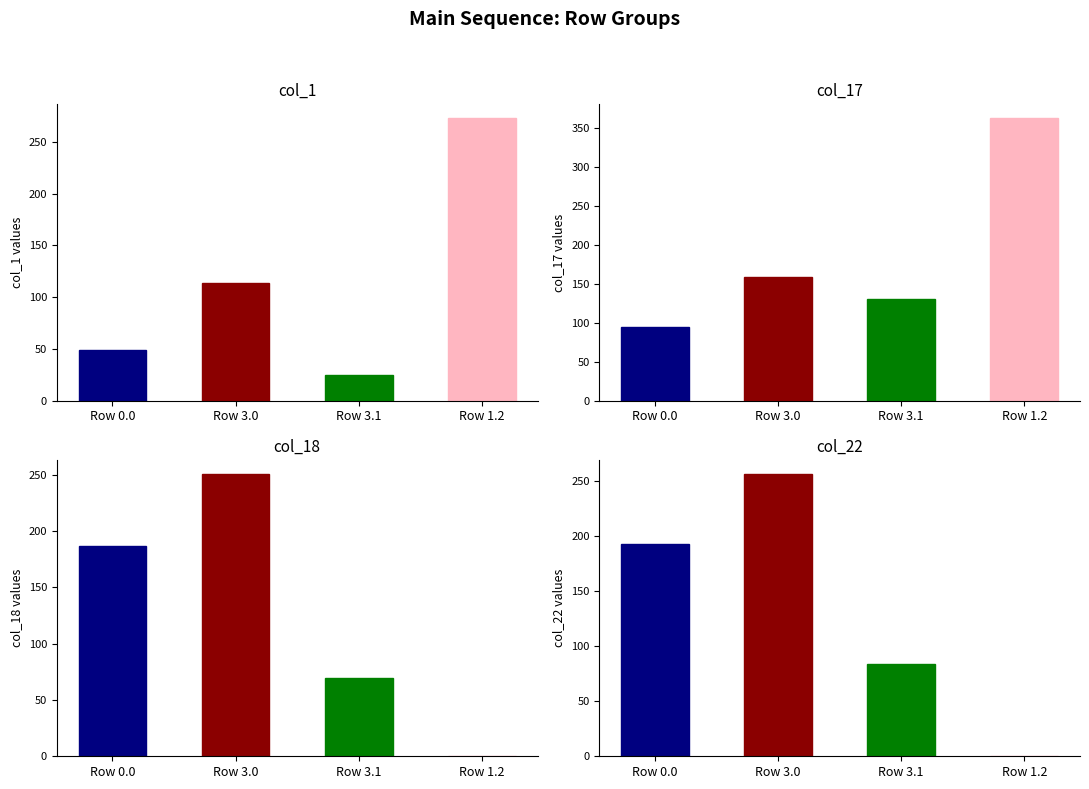

True or false: col_1 has a value of 25.1 at Row 3.0.

False